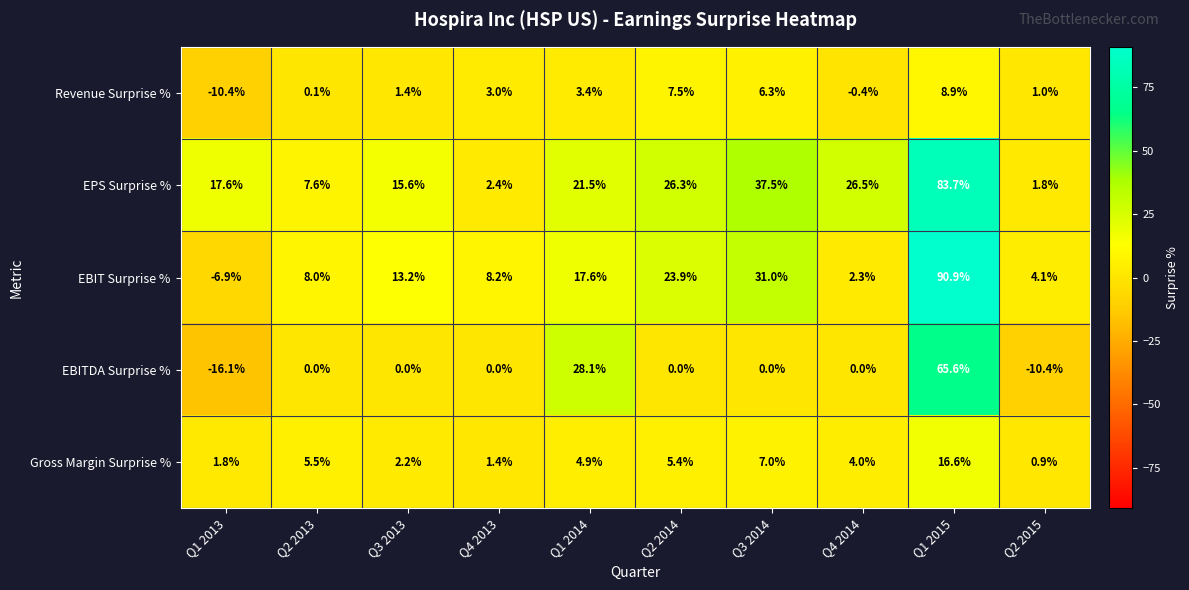

At which category is the sum across all series the highest?

Q1 2015